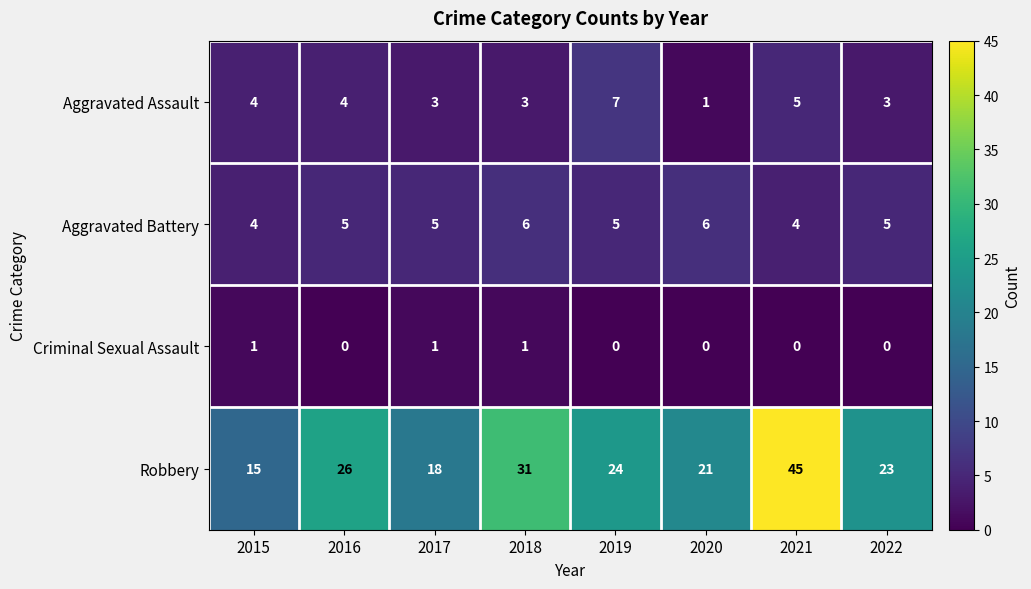

How many data points in Aggravated Assault are less than 4?

4